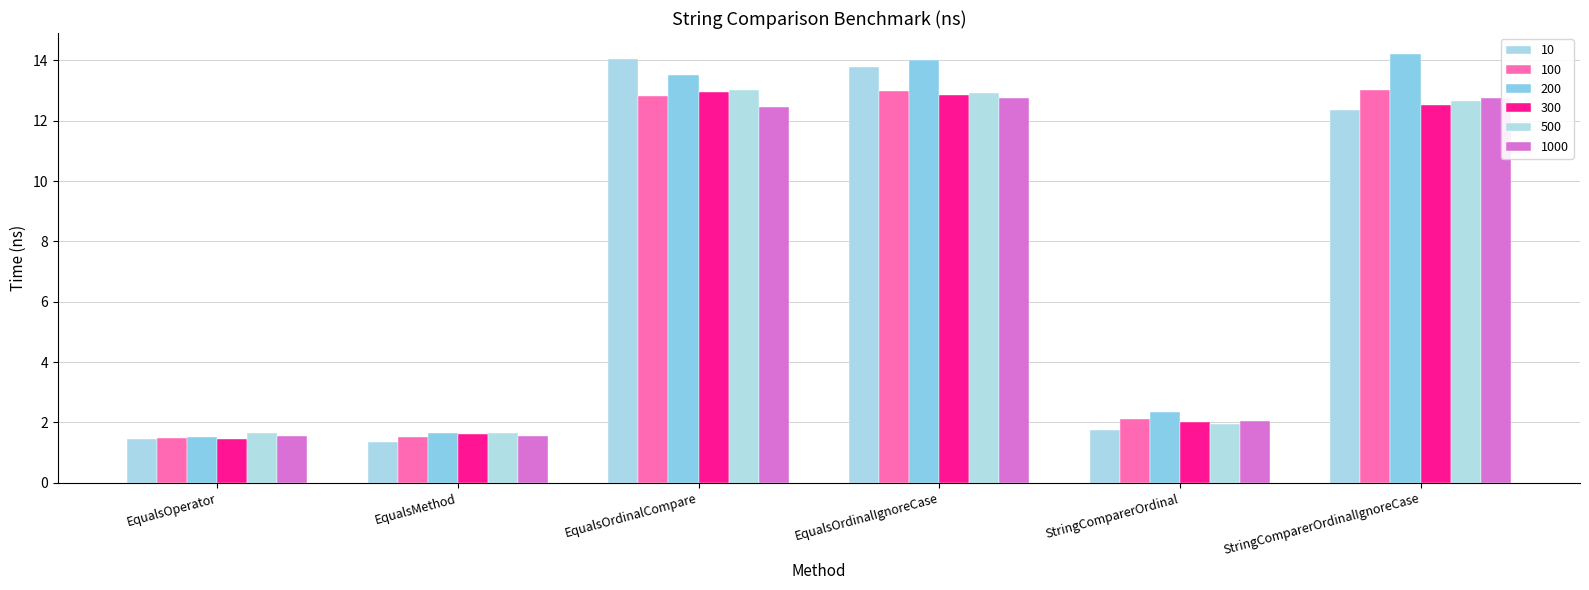

Read the 200 value at EqualsOperator.

1.5